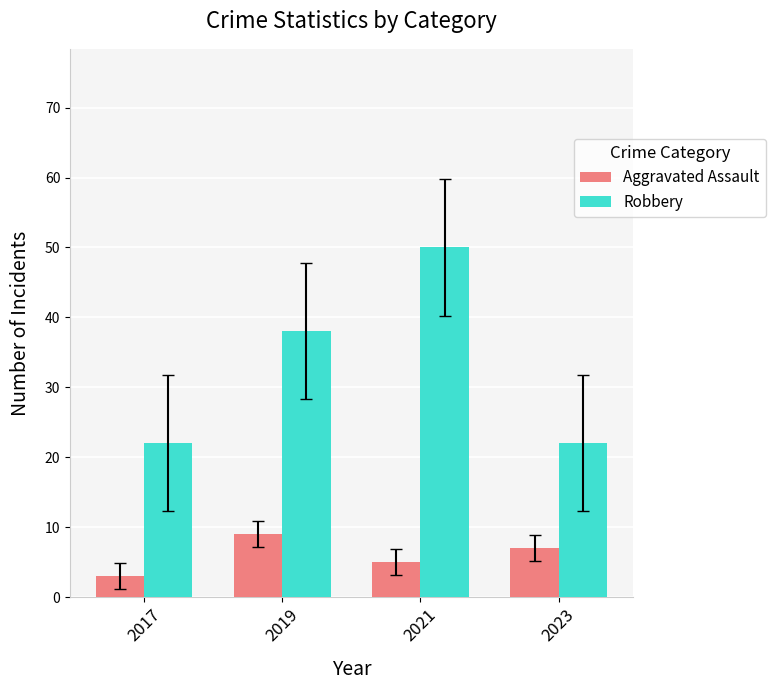

What is the average value of the Robbery series?

33